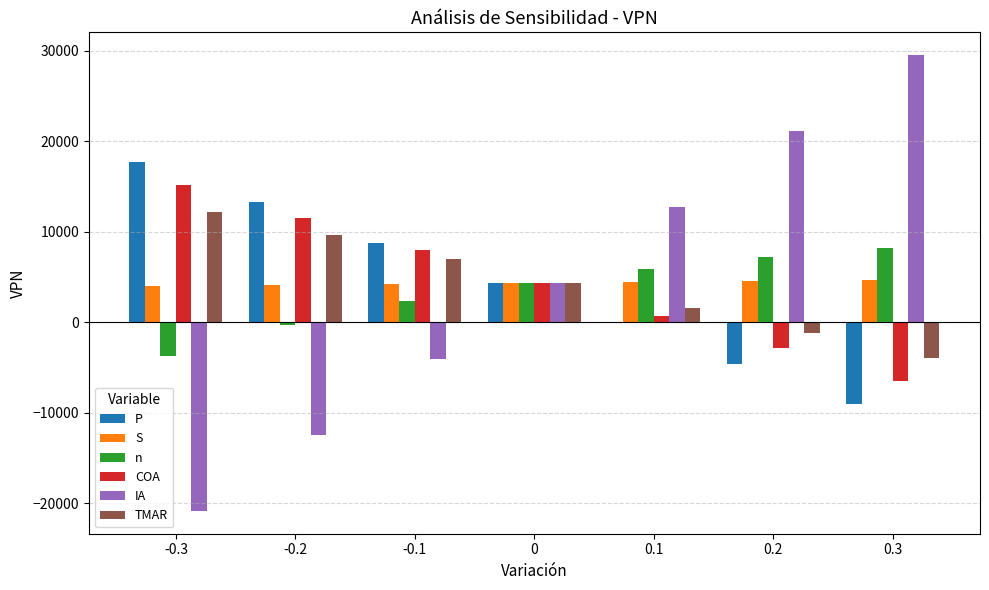

The S series shows 7559.7 at 0. True or false?

False